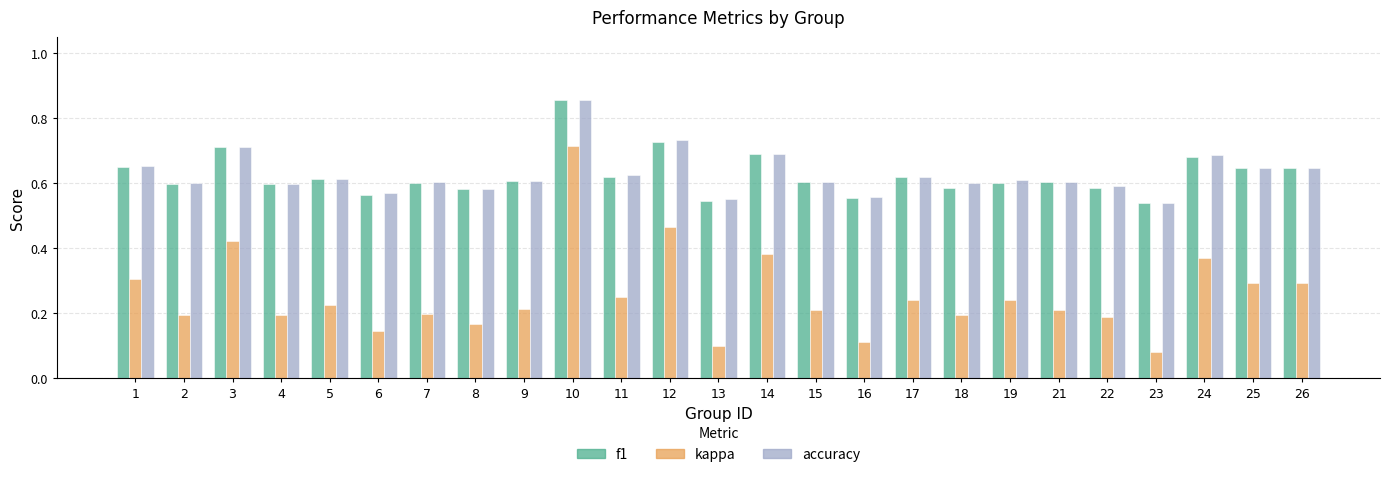

At which label is kappa closest to 0?

23